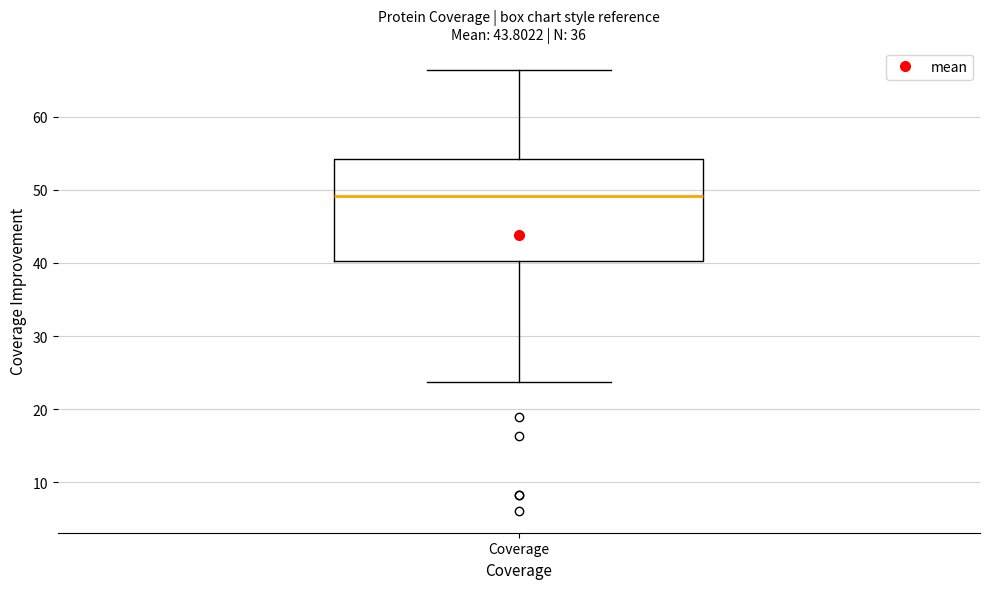

Where does the lower whisker of the box for Coverage end on the y-axis? The values are not printed on the chart, so give them approximately, as read against the axis.

24